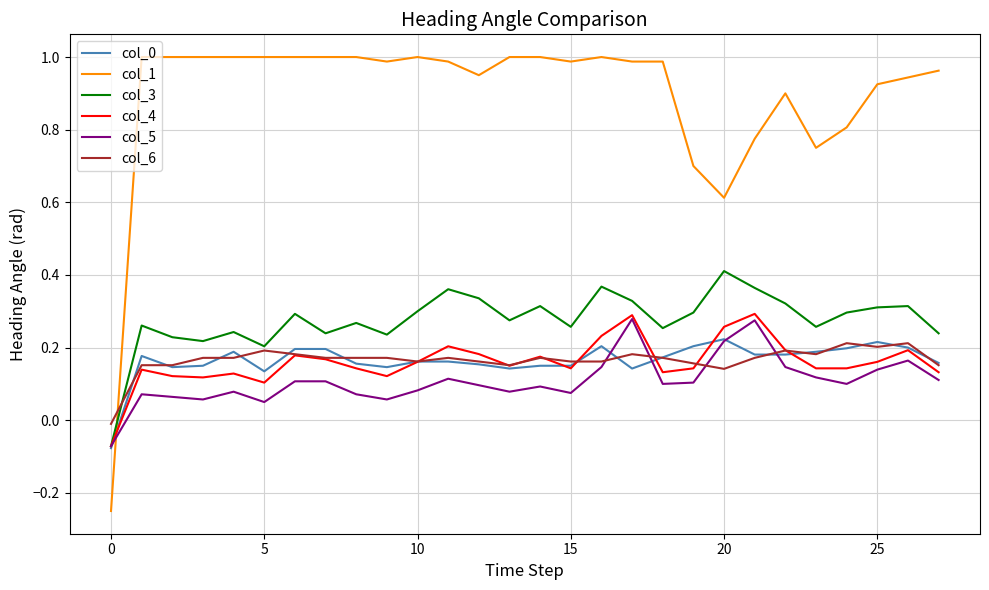

Which series has the largest total across all categories?

col_1